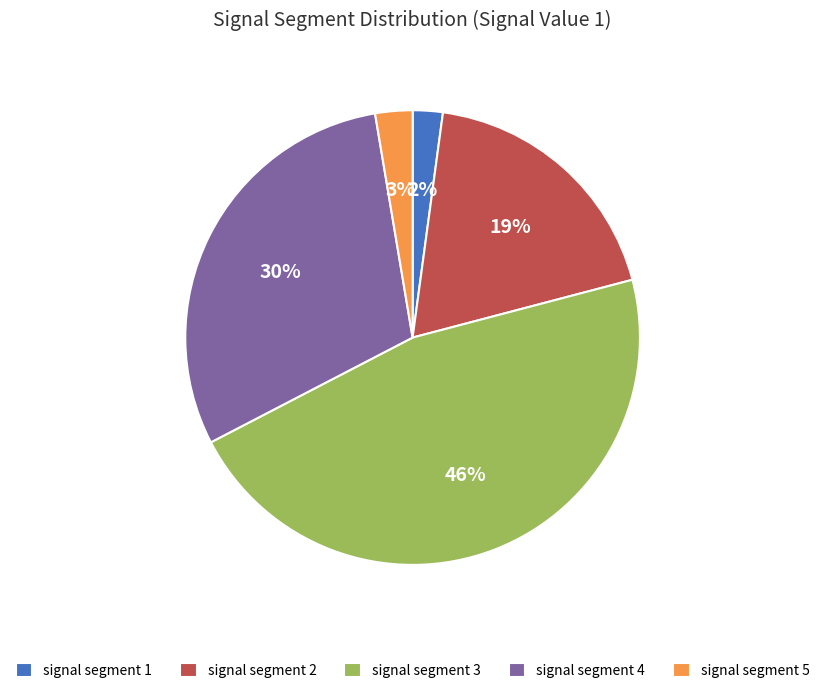

Is there a majority slice in this chart?

No